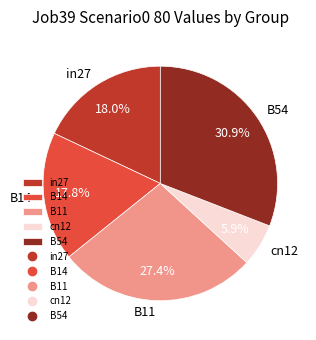

To the nearest percent, what is the difference between the in27 and B11 slice percentages?

9%